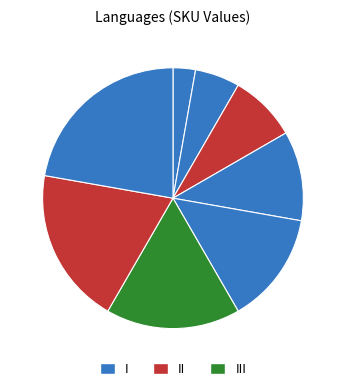

Count the number of slices in the pie.

8